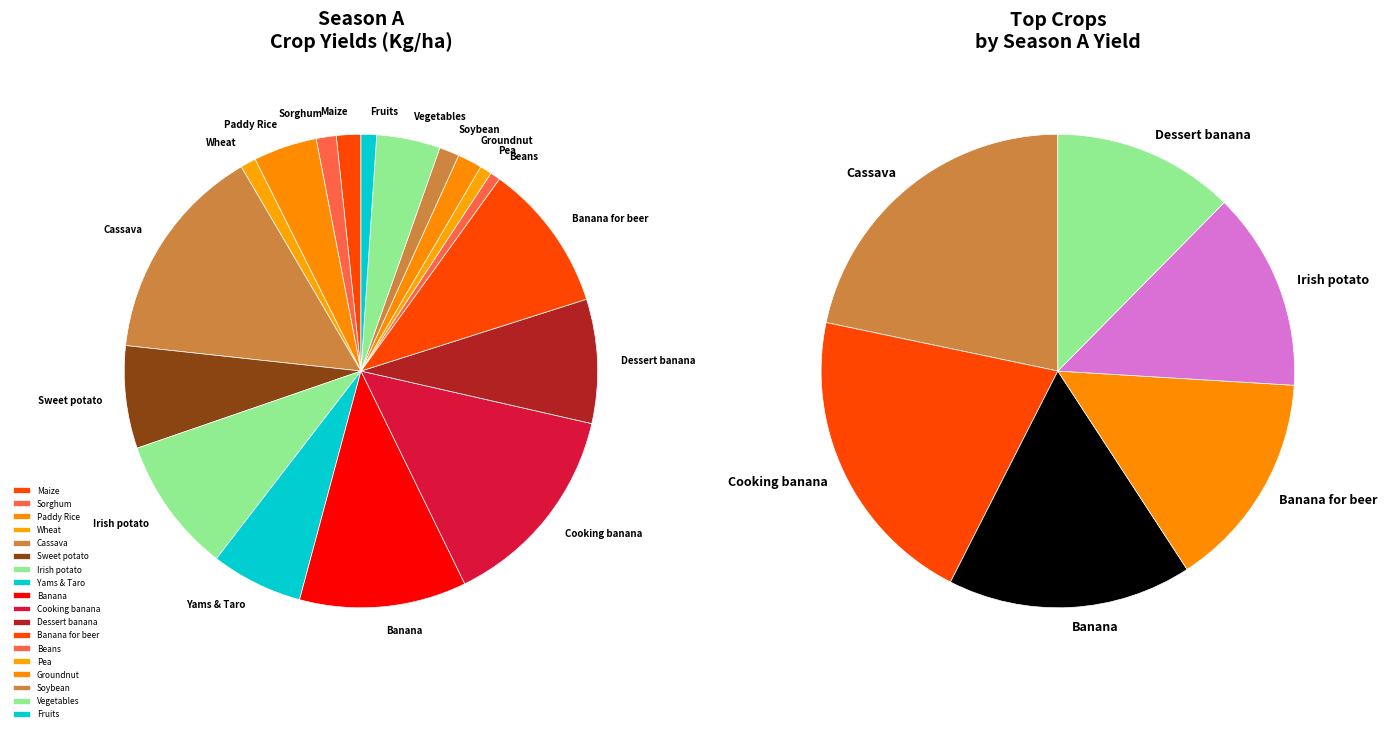

The Maize slice represents 2% of the pie. True or false?

True